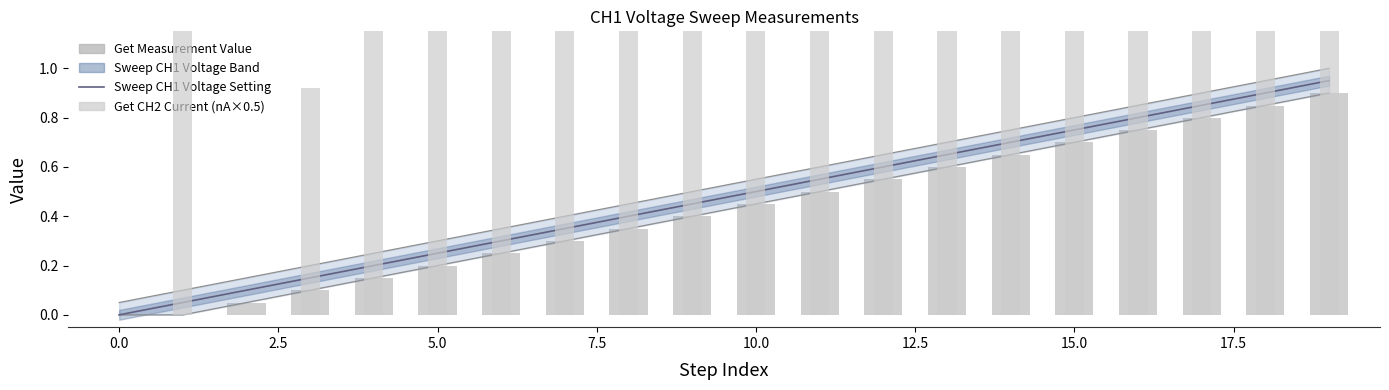

What is the label of the 5th bar from the right?

15